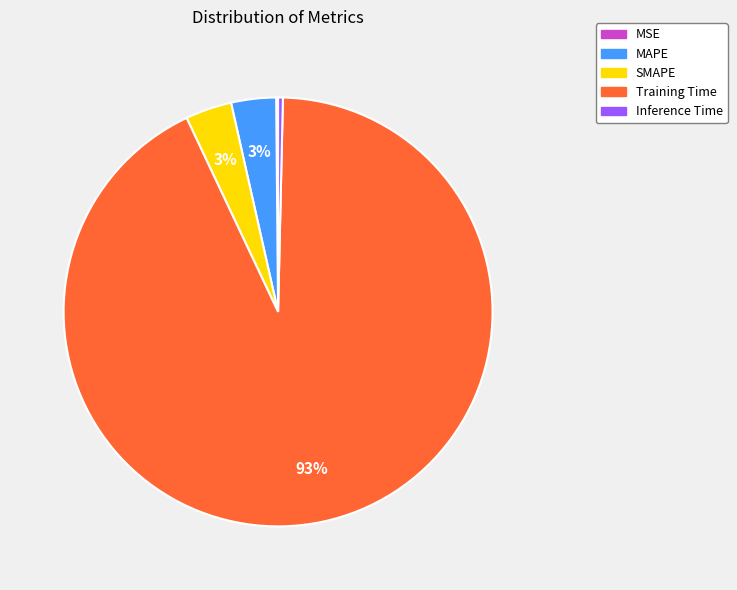

What percentage is the SMAPE slice, to the nearest percent?

3%